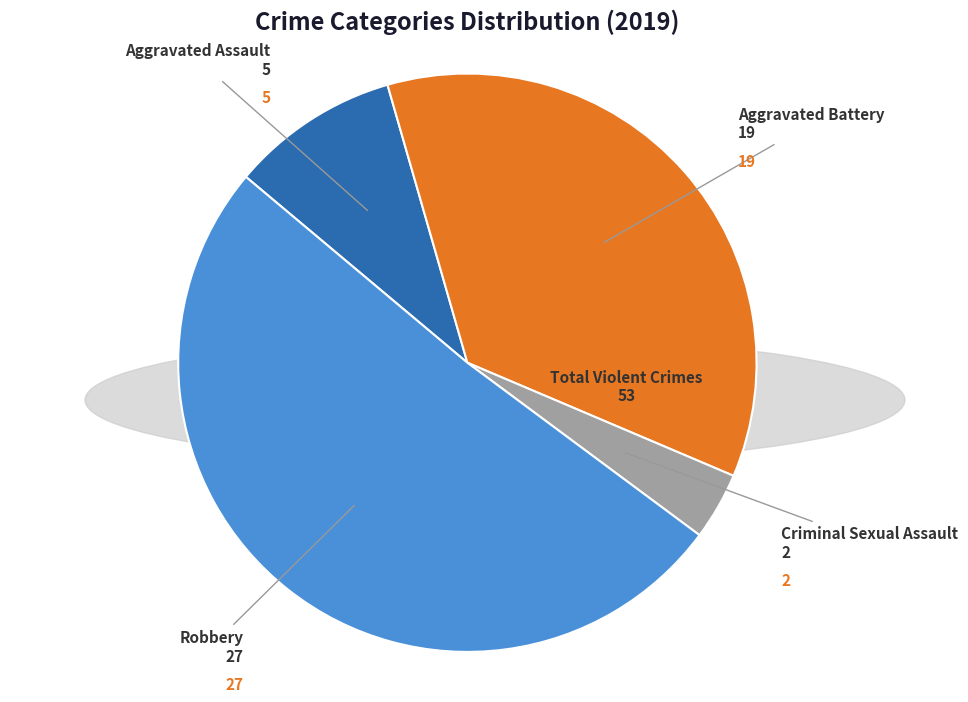

The Aggravated Assault slice represents 1% of the pie. True or false?

False